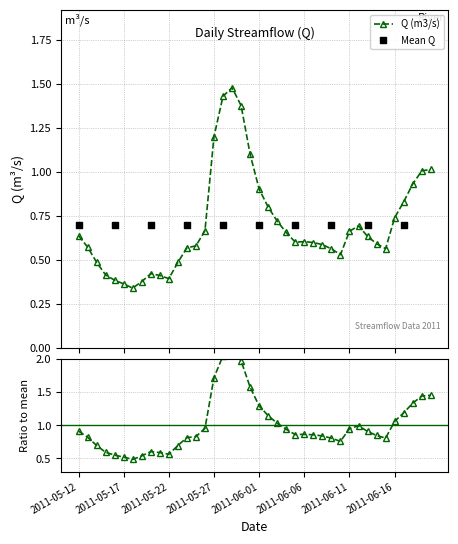

Between 2011-05-15 and 2011-05-17, which is larger?

2011-05-15